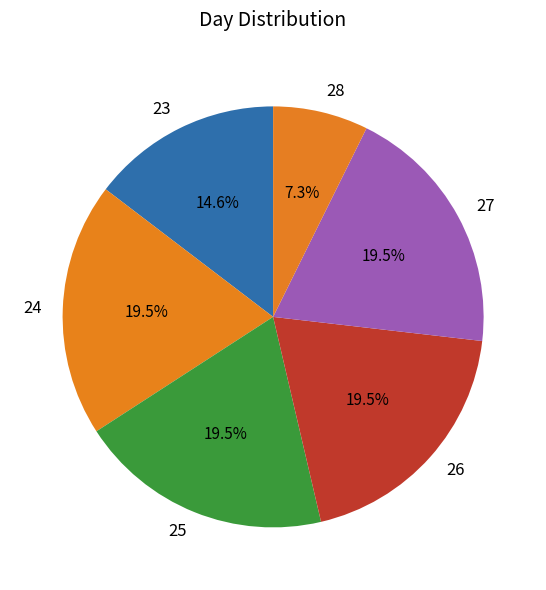

Do 27 and 28 together represent more than half of the pie?

No